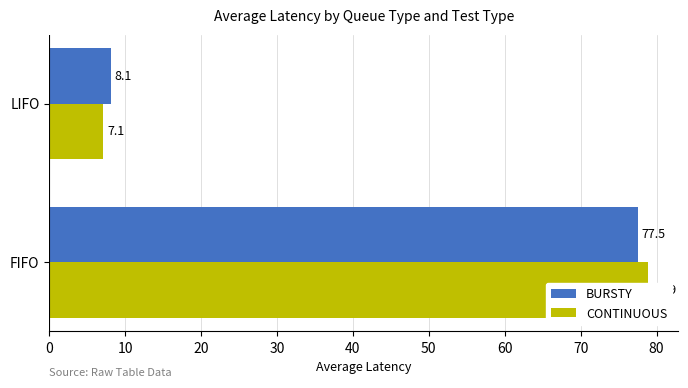

What is the difference between the highest and lowest values at LIFO?

1.0